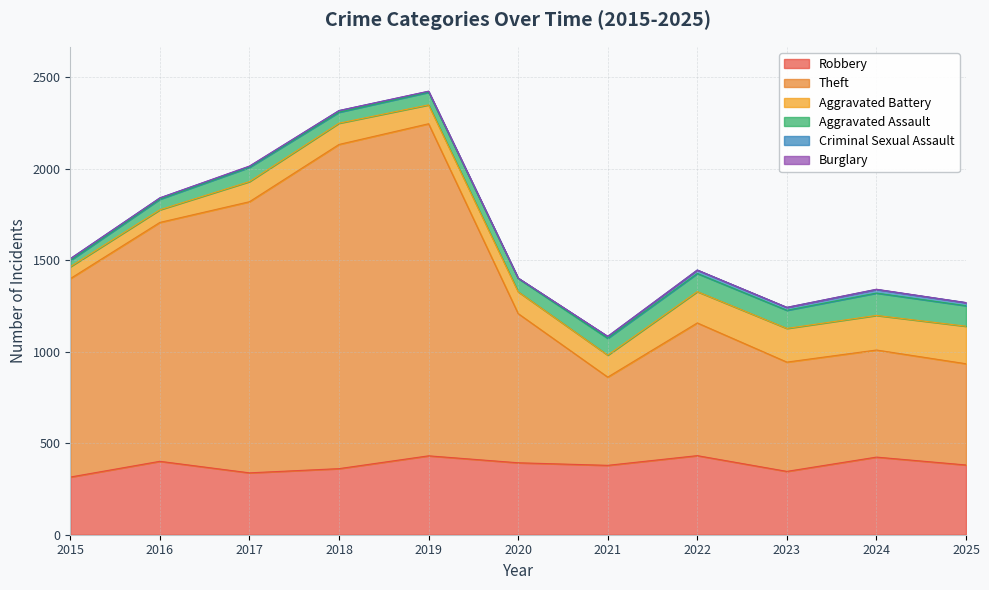

True or false: Robbery and Aggravated Battery intersect in this chart.

False